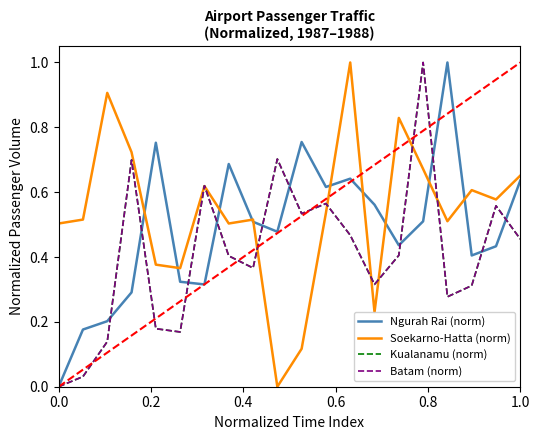

Does the chart display data point markers on the line(s)?

No